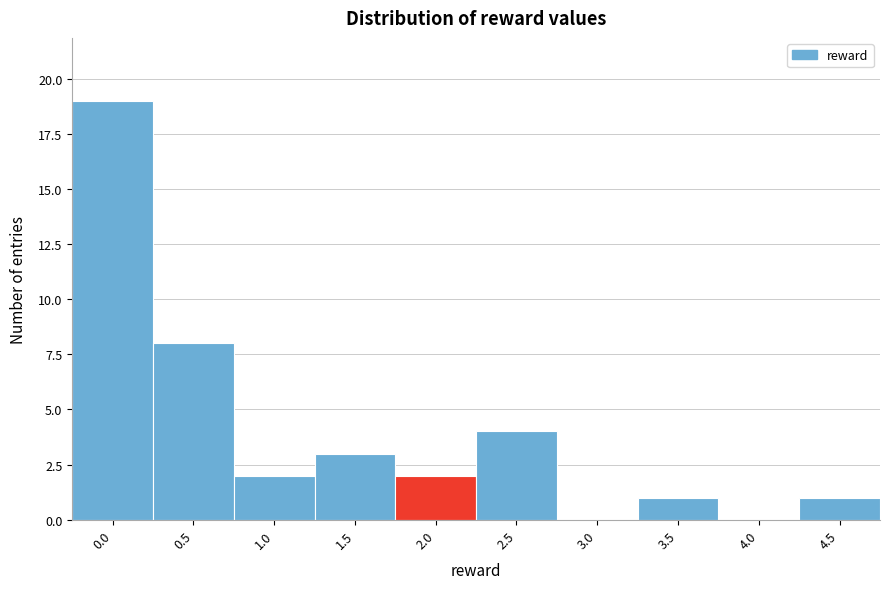

Reading left to right, what are all the values shown in this chart?

0.0=19	0.5=8	1.0=2	1.5=3	2.0=2	2.5=4	3.0=0	3.5=1	4.0=0	4.5=1